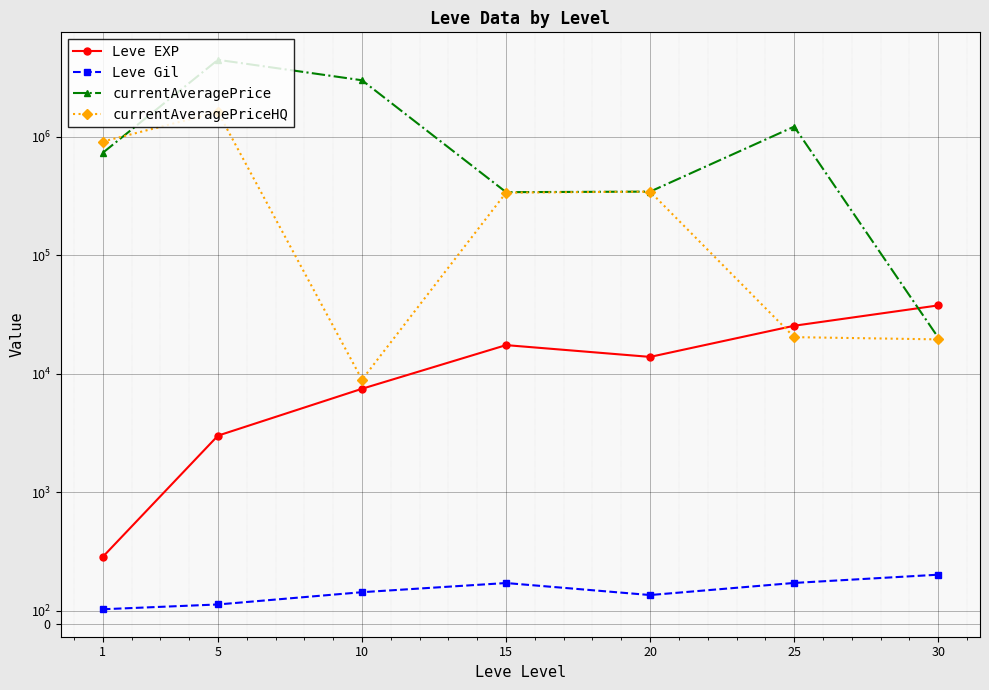

The value of currentAveragePrice at 5 is 4440196.0. True or false?

True